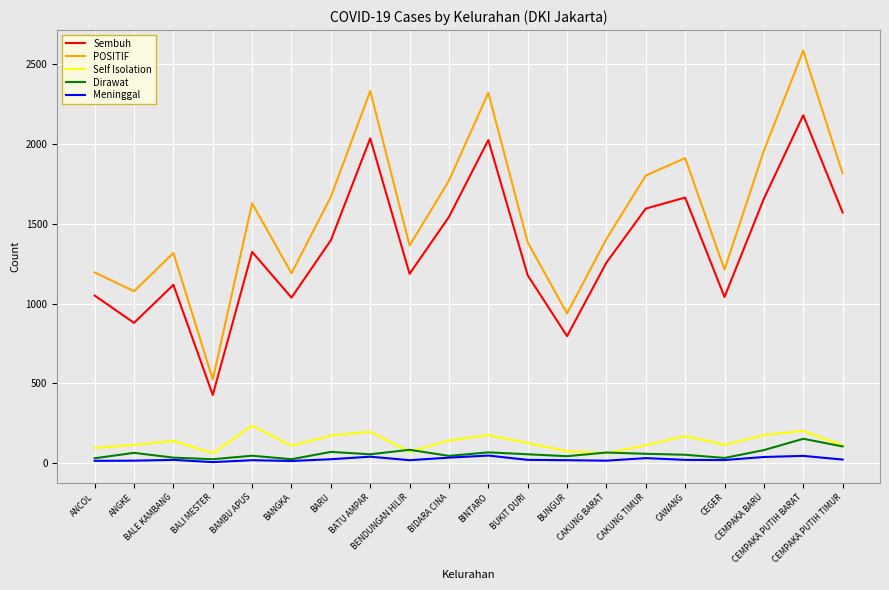

What is the difference between the maximum and second lowest values in the Dirawat series?

128